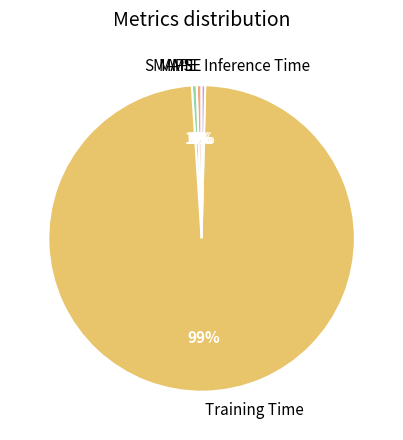

Which category has the biggest portion of the pie?

Training Time